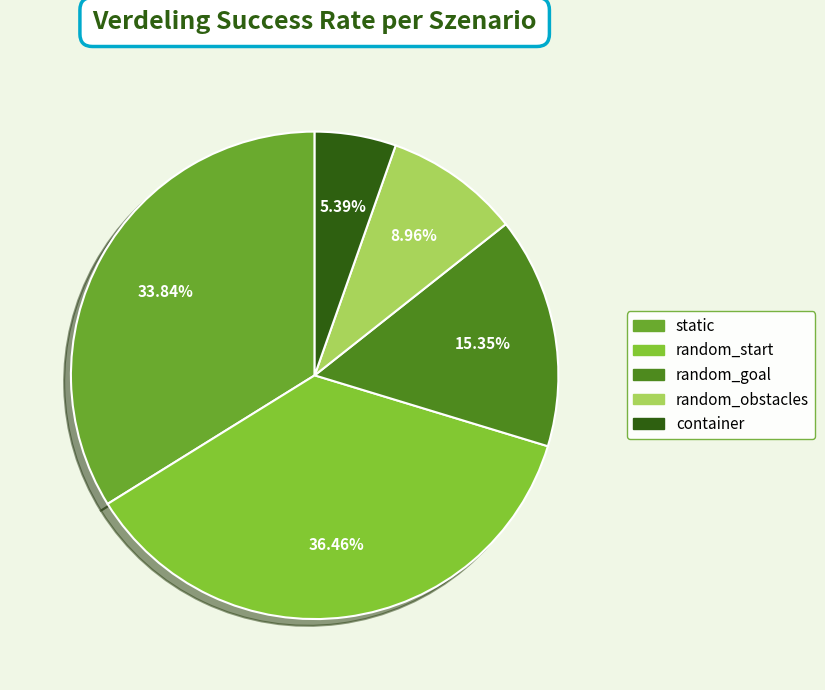

The container slice represents 5% of the pie. True or false?

True